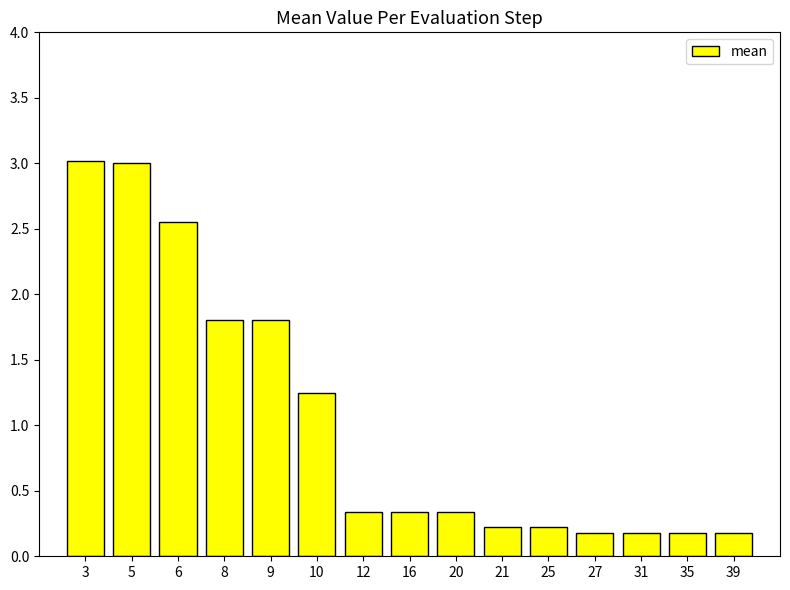

What is the sum of all values?

15.6